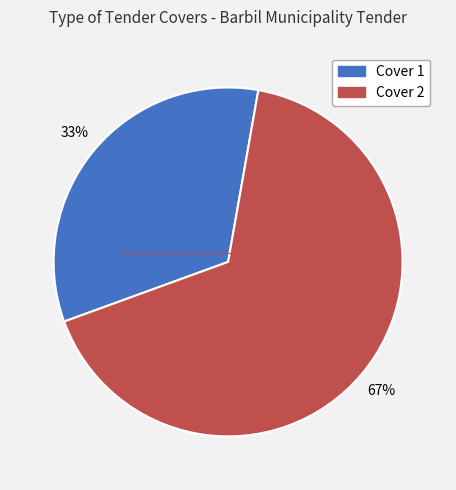

Between Cover 1 and Cover 2, which is larger?

Cover 2